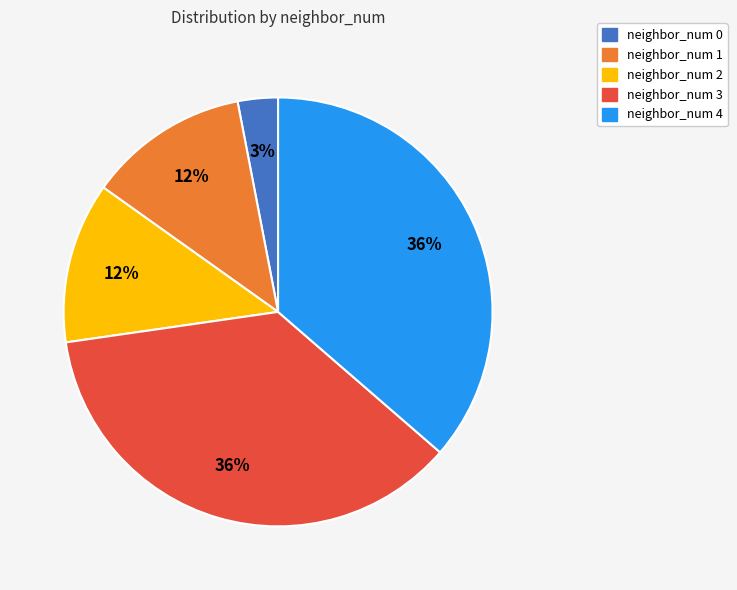

What is the ratio of the value at neighbor_num 4 to the value at neighbor_num 3?

1.0